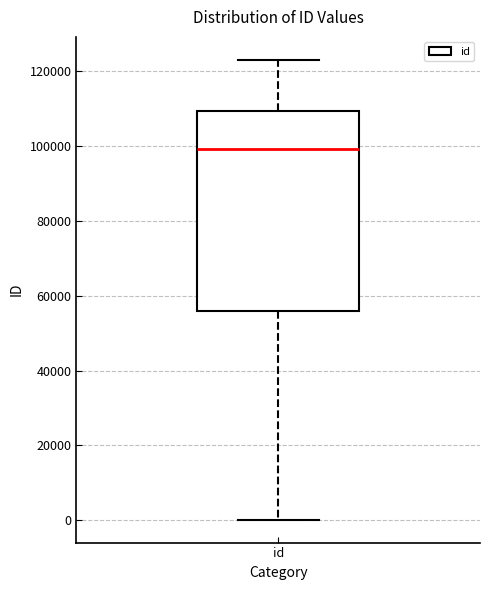

Transcribe this box plot: give where the median line is, the range the box spans, and where the two whiskers end, as read against the y-axis. The values are not printed on the chart, so give them approximately, as read against the axis.

median 98000, box 56000 to 110000, whiskers 0 to 122000